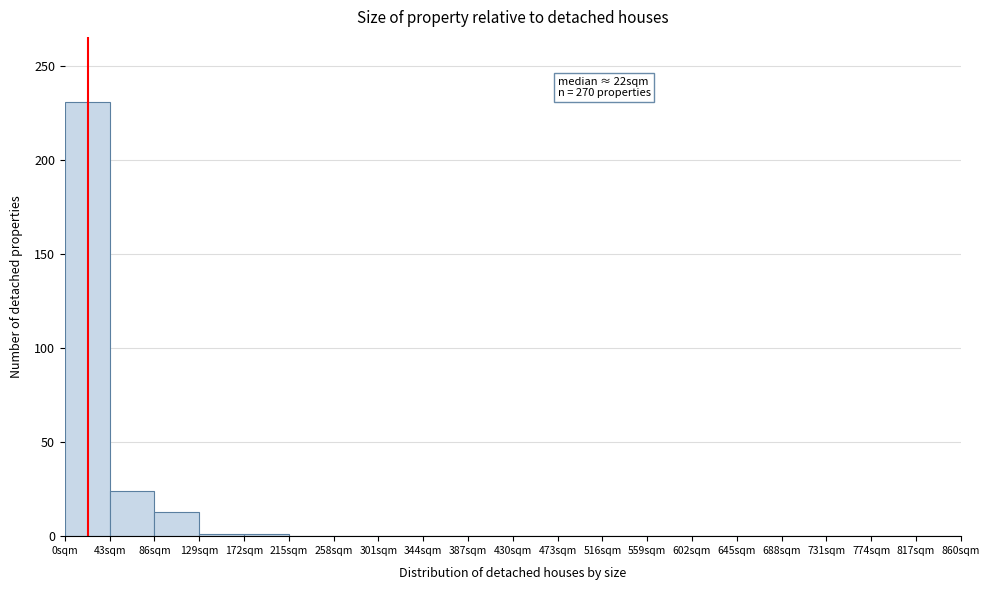

Which range on the x-axis has the tallest bar?

0 to 43